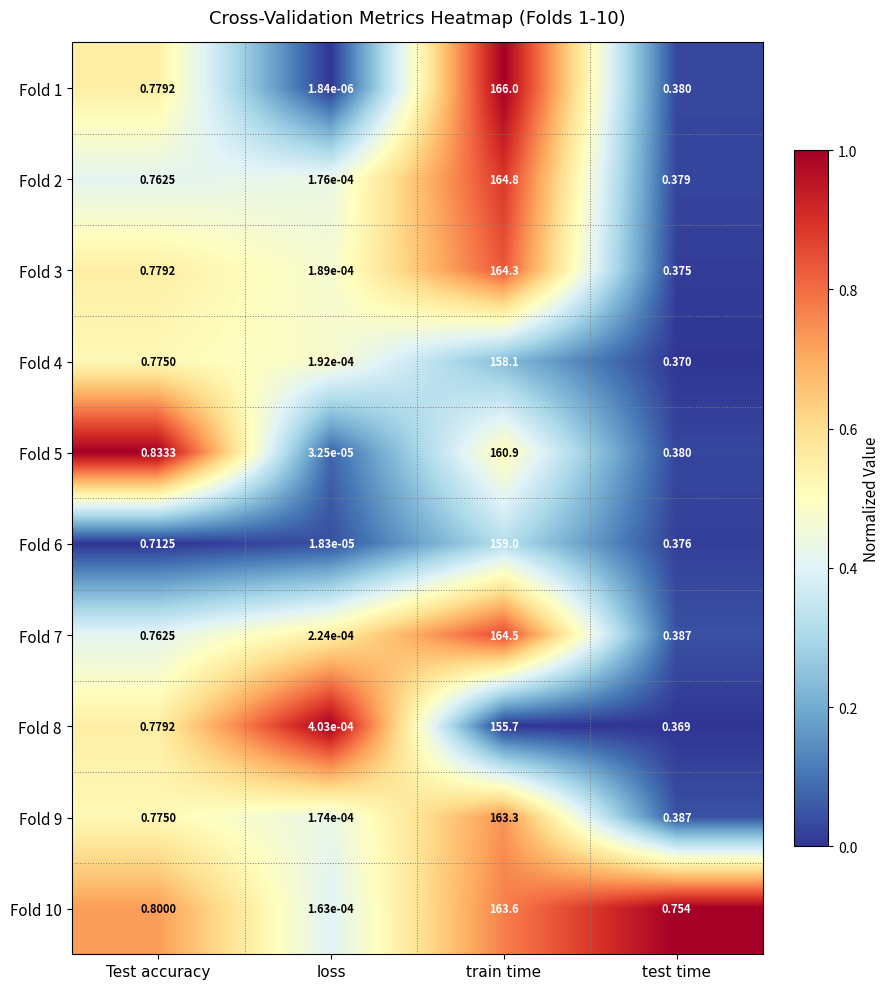

Is the value of Fold 4 at test time greater than the value of Fold 7 at test time?

No